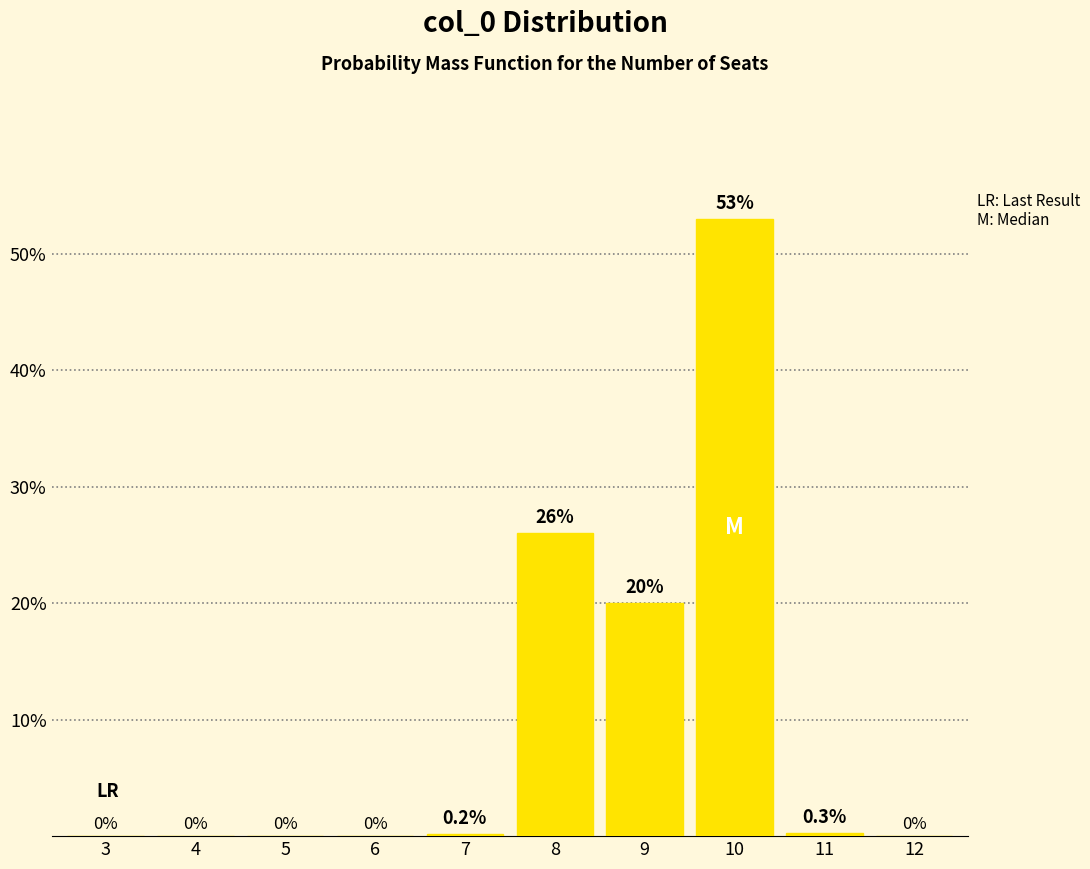

Reading left to right, list all the values displayed in this chart.

3=0.0	4=0.0	5=0.0	6=0.0	7=0.2	8=26.0	9=20.0	10=53.0	11=0.3	12=0.0